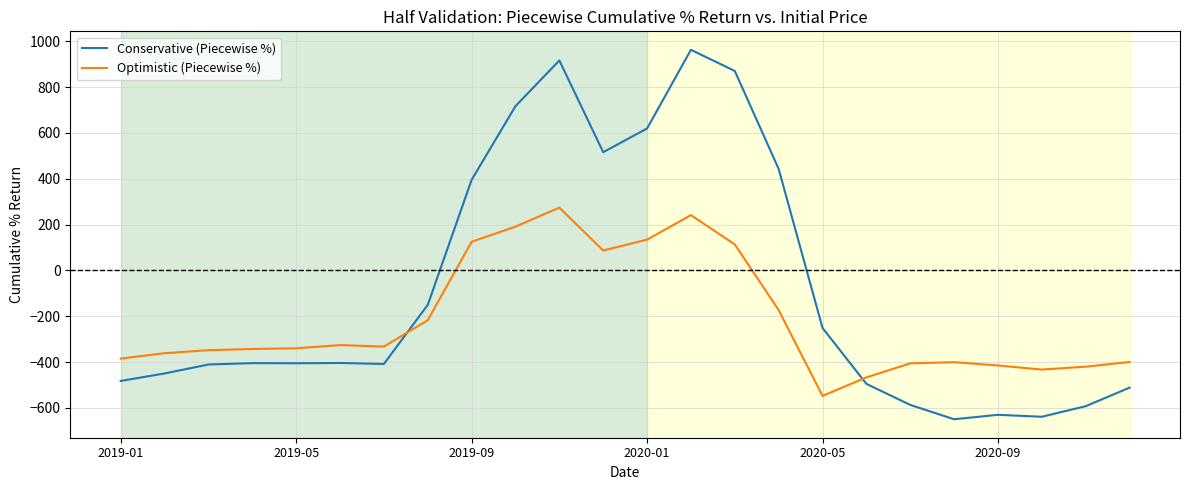

True or false: Optimistic (Piecewise %) and Conservative (Piecewise %) intersect in this chart.

True